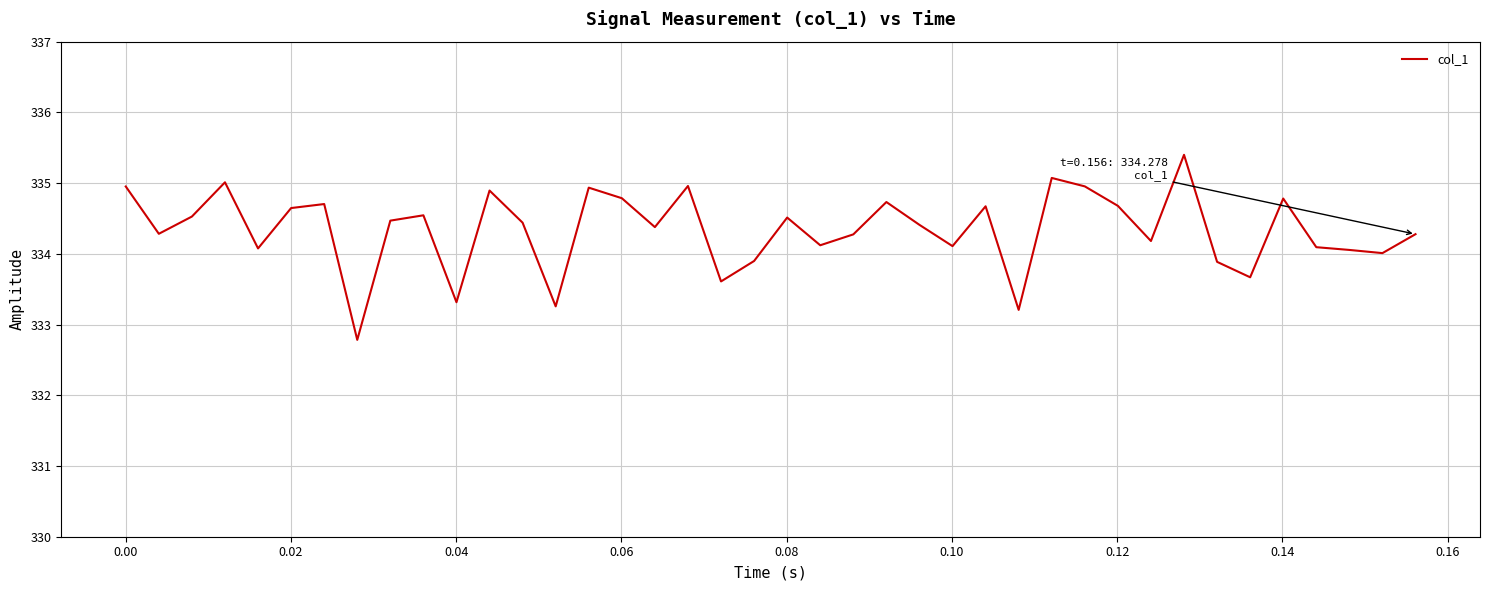

Does the chart display data point markers on the line(s)?

No